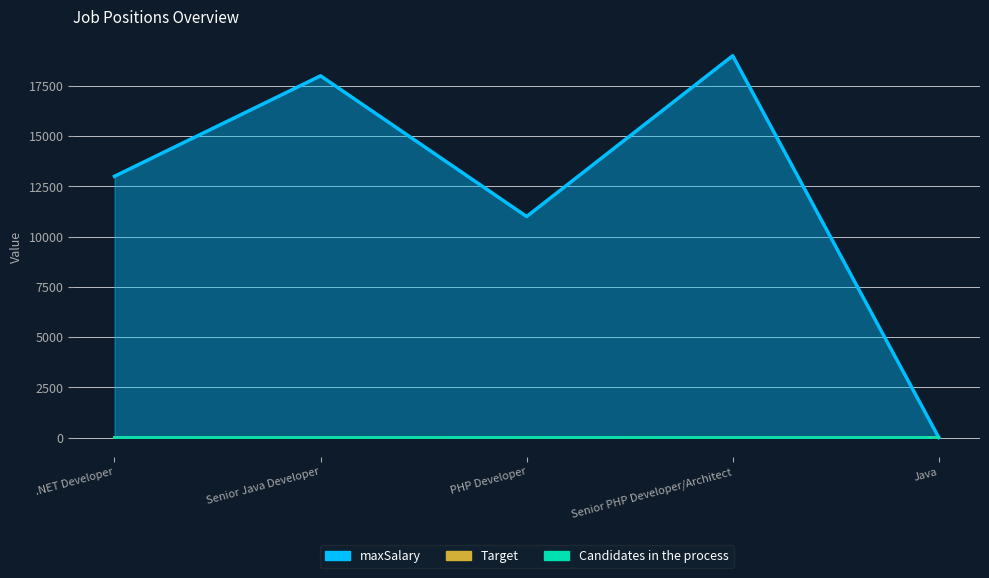

What is the difference between the maximum and minimum values in the Target series?

5